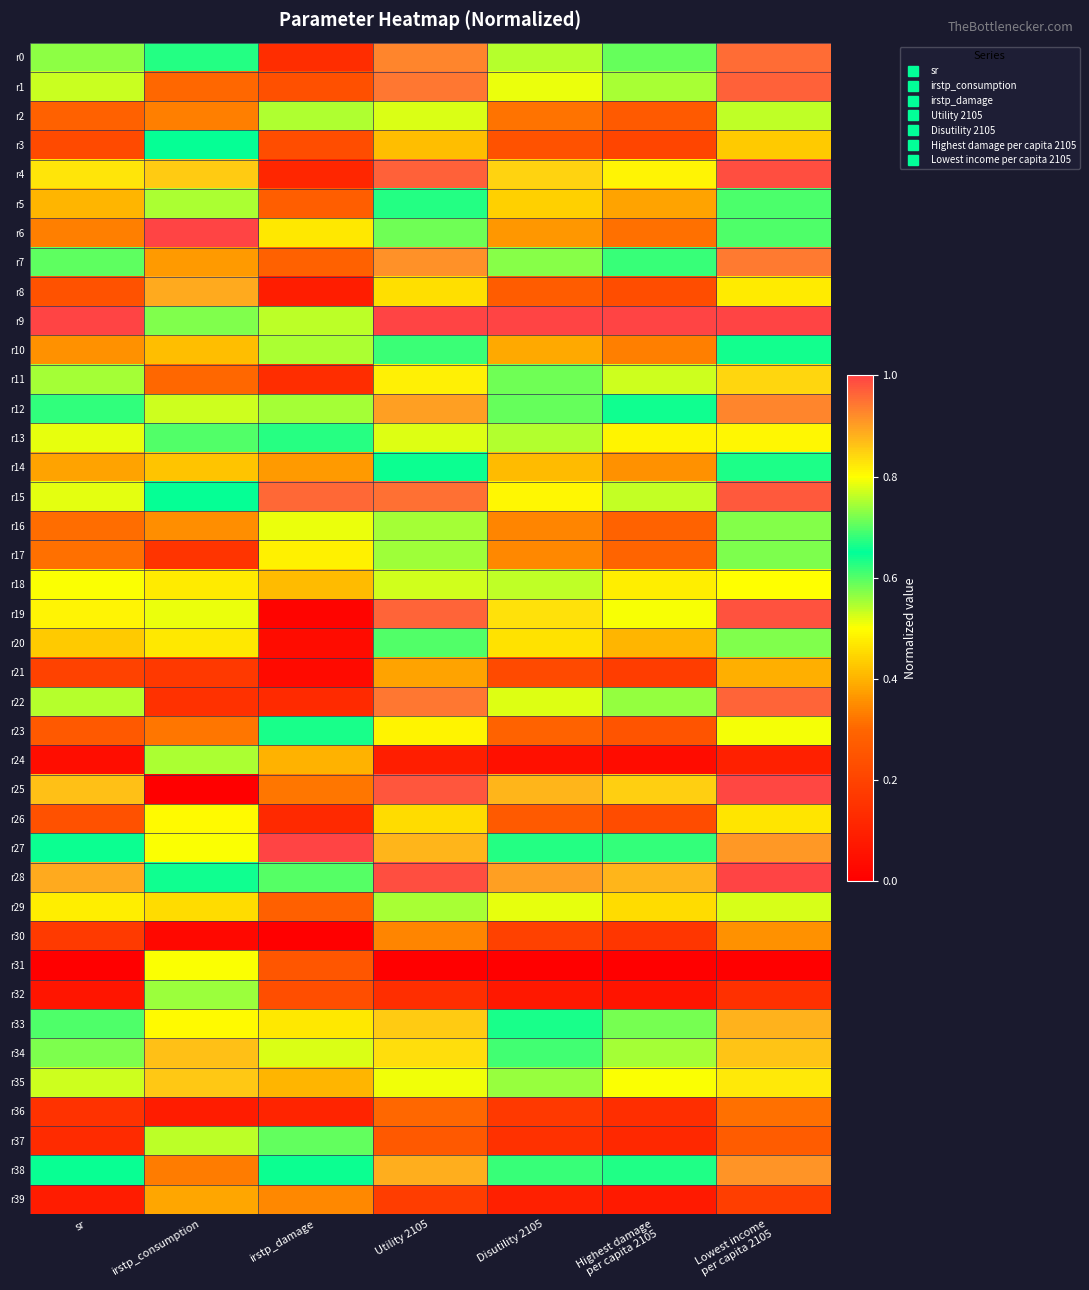

At how many categories does at least one series exceed 0?

7